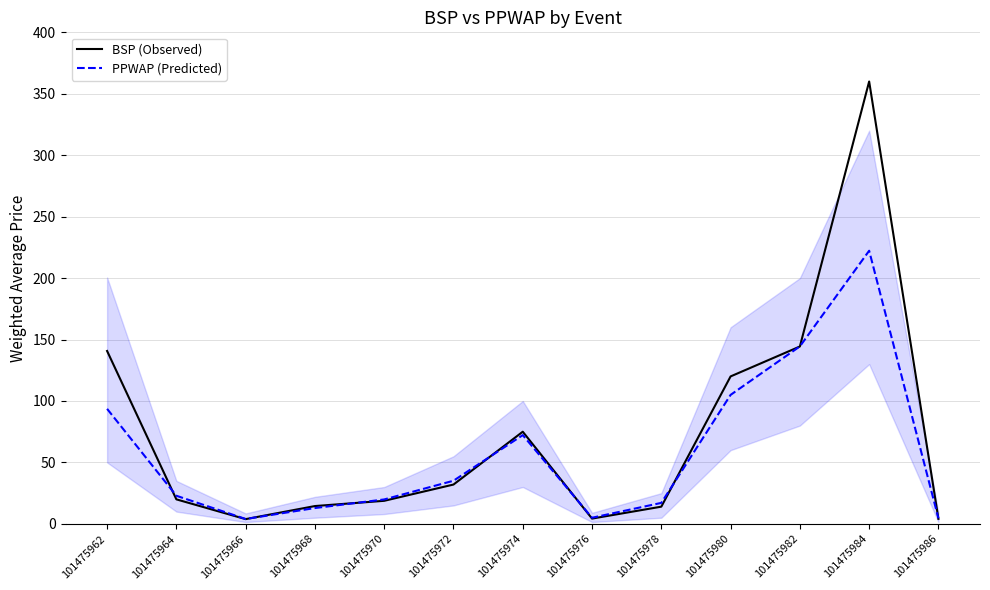

Which series changed the most between 101475962 and 101475970?

BSP (Observed)